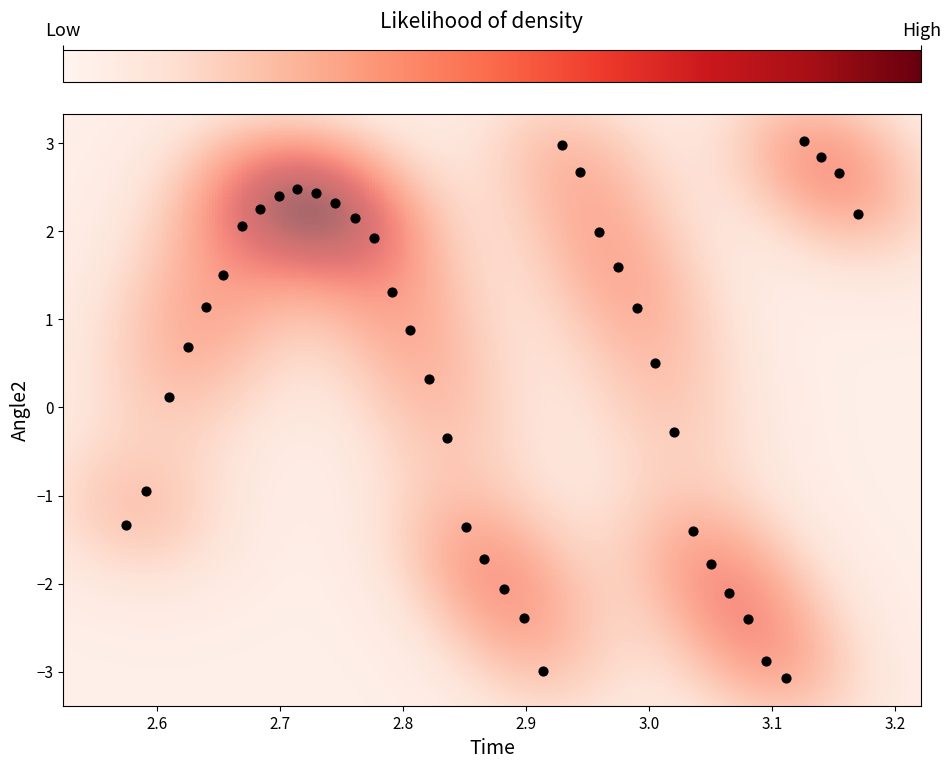

What is the range of X values (max minus min)?

0.6